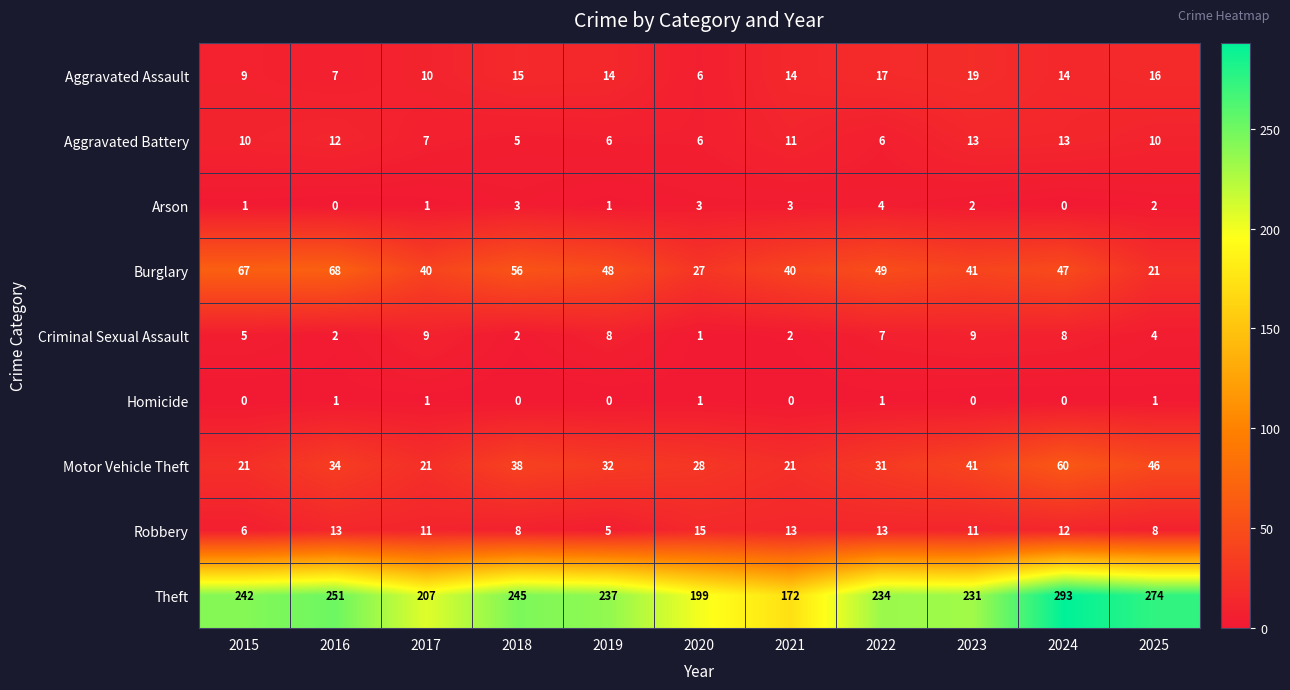

What is the greatest value displayed?

293